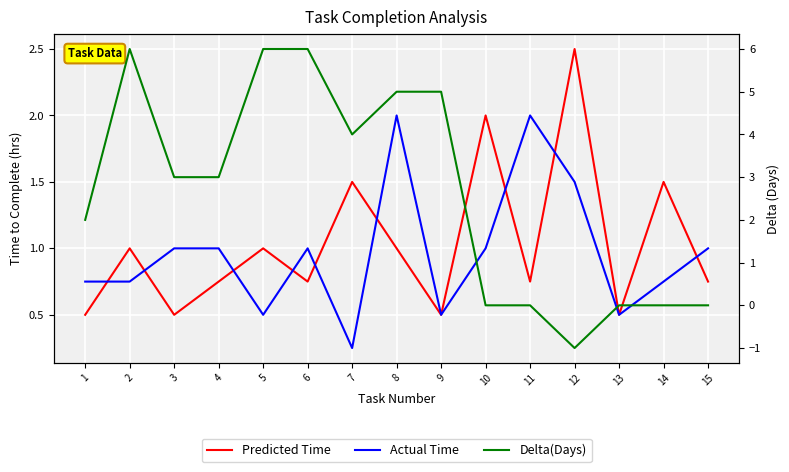

In Predicted Time, how many points are higher than both neighbors (excluding endpoints)?

6